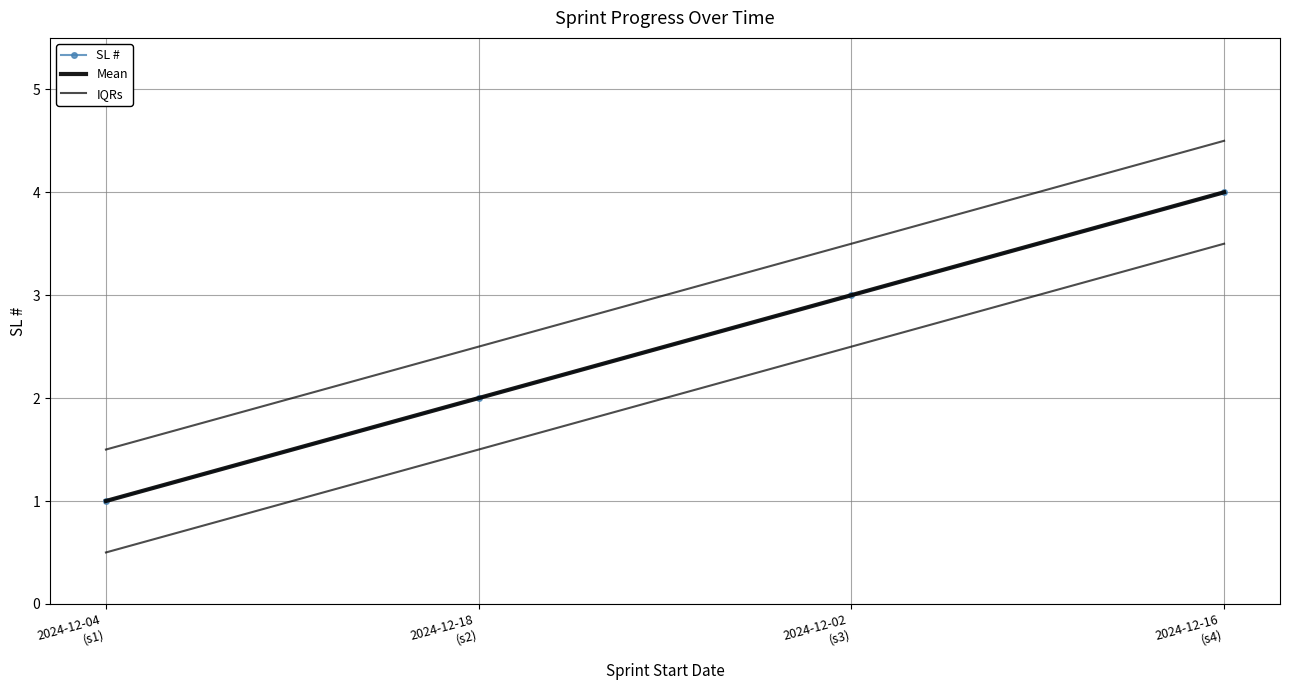

What is the total value across all series at 2024-12-18
(s2)?

6.5